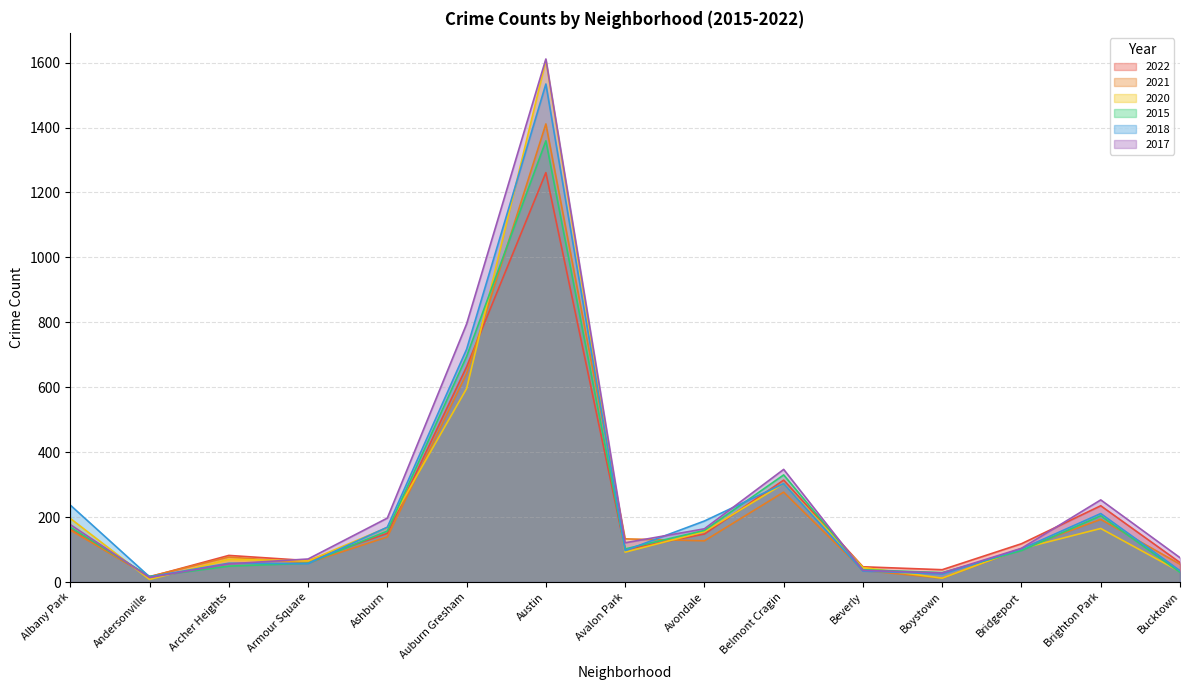

How many data points in 2022 are less than 118?

7